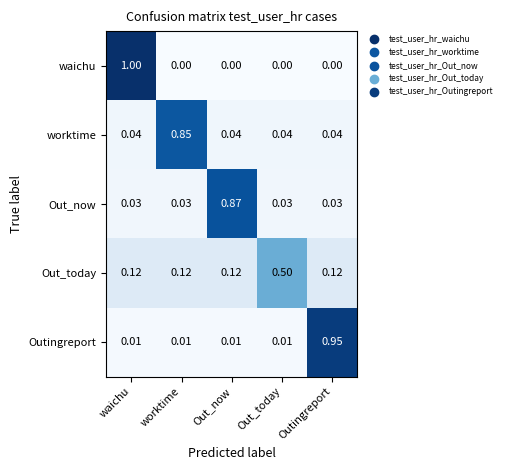

Rank the series by their maximum value, from lowest to highest.

Out_today, worktime, Out_now, Outingreport, waichu